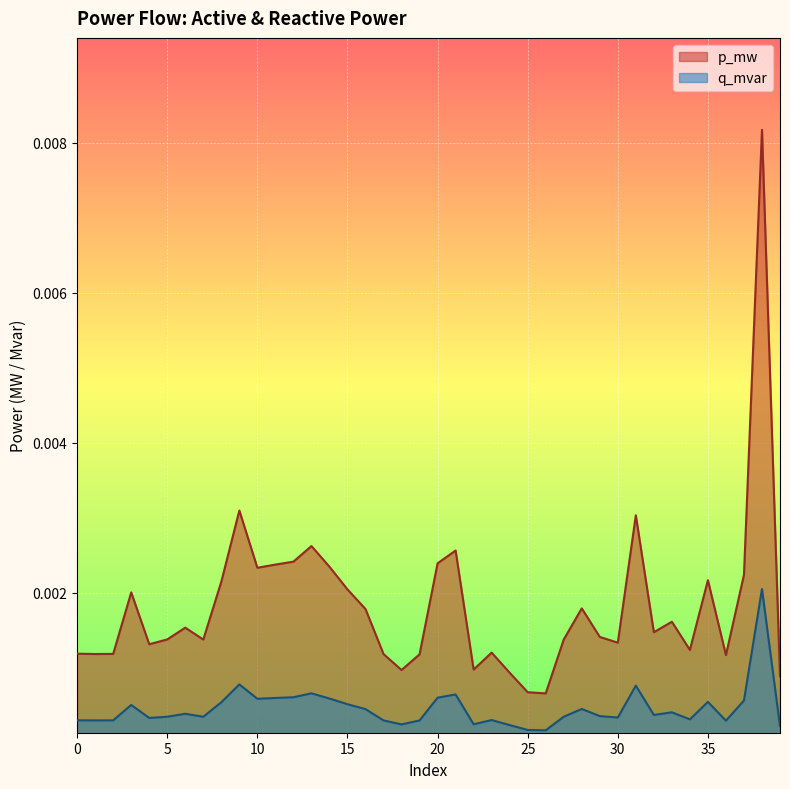

Does the chart display data point markers on the line(s)?

No